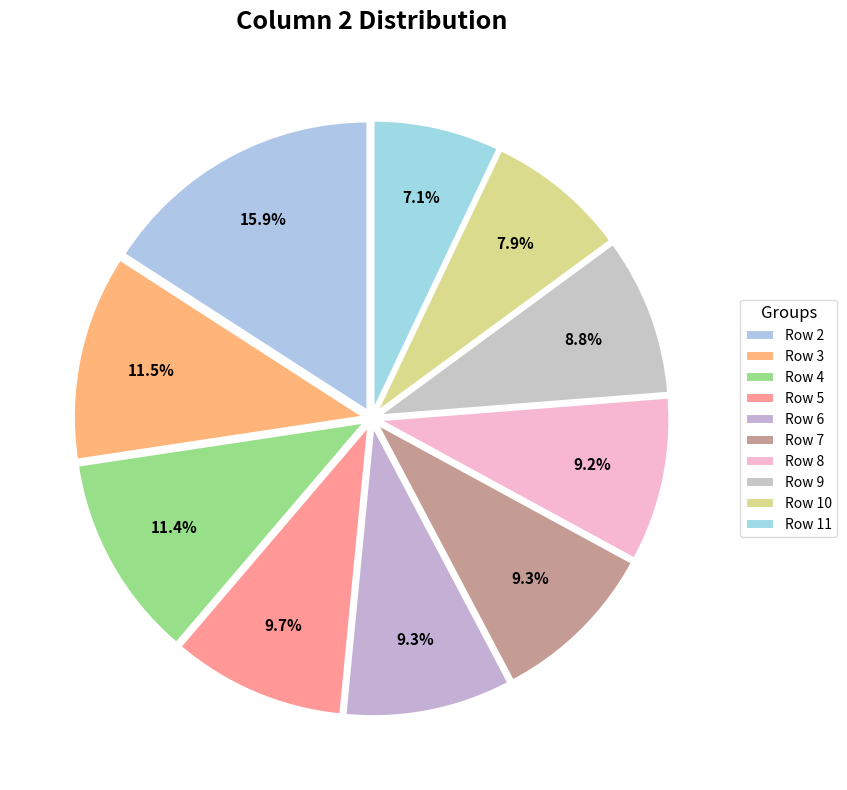

To the nearest percent, what portion does Row 2 represent?

16%